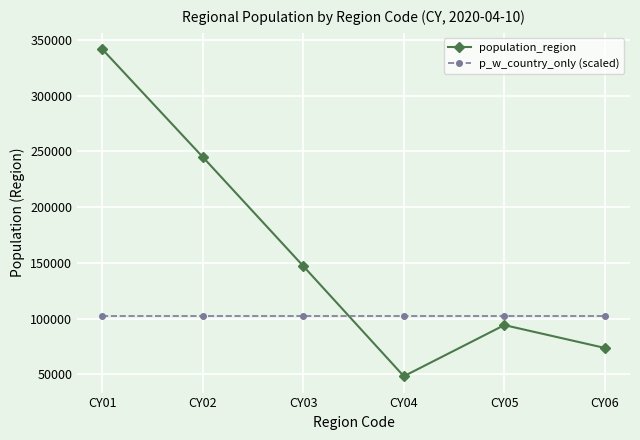

Read the population_region value at CY02, to the nearest 10.

244900